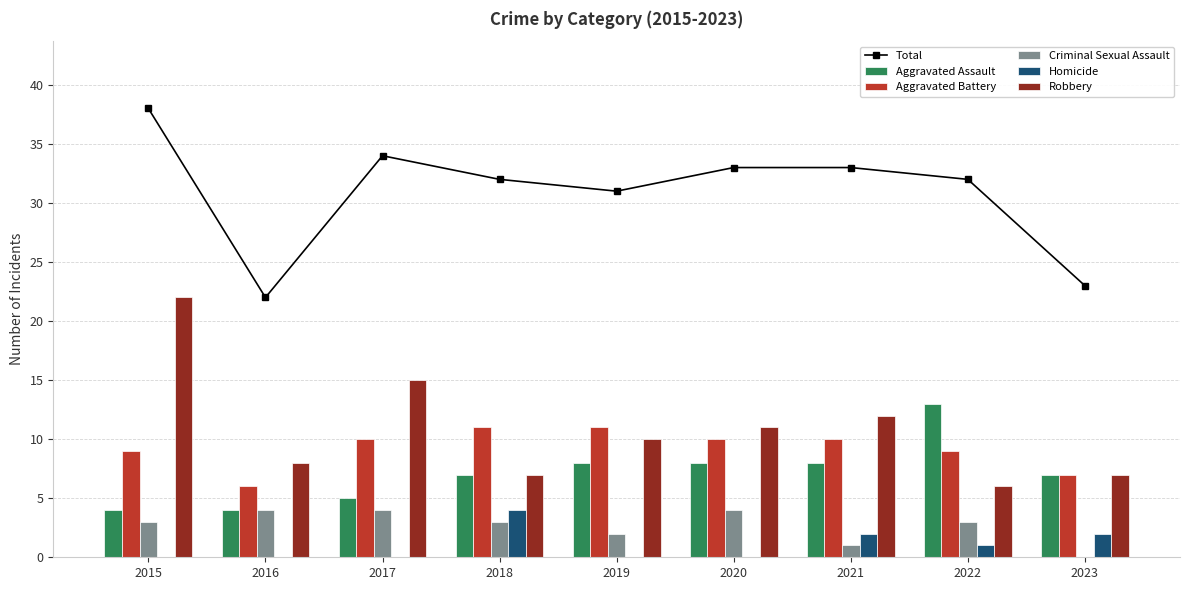

Which series changed the most between 2017 and 2023?

Total